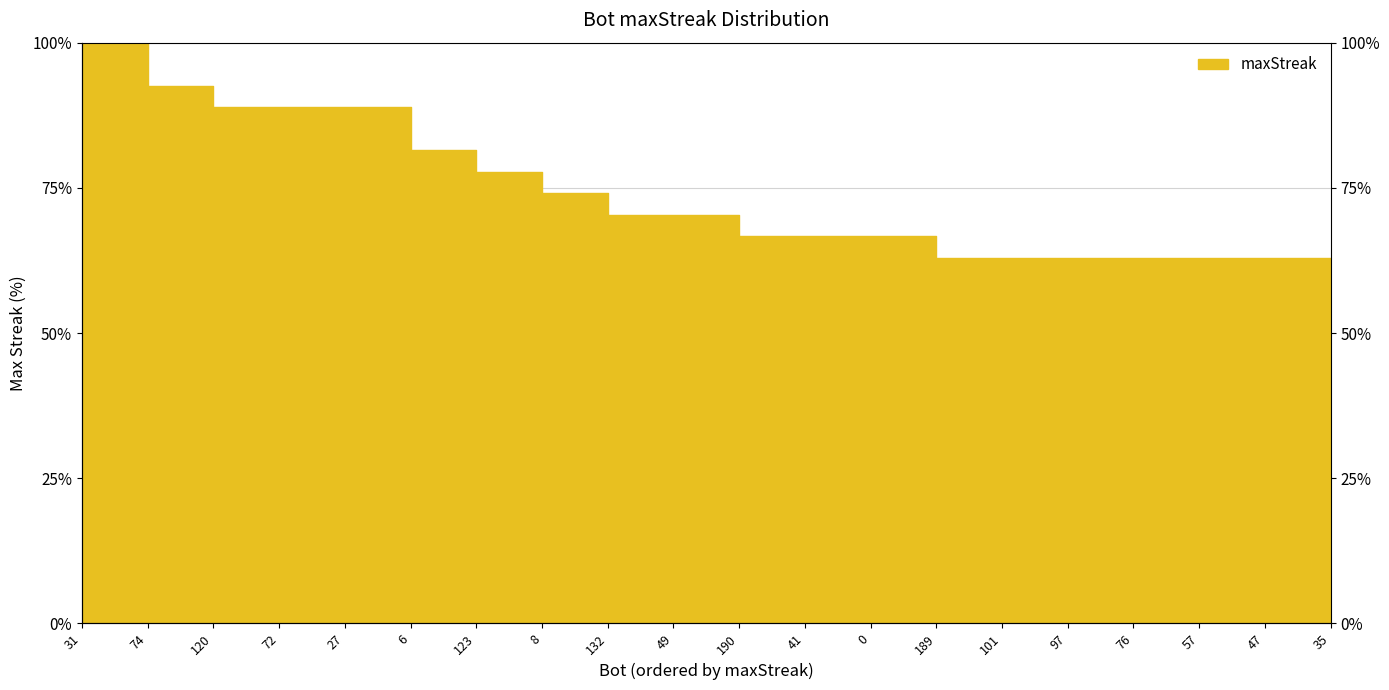

Which has a higher value, 6 or 132?

6